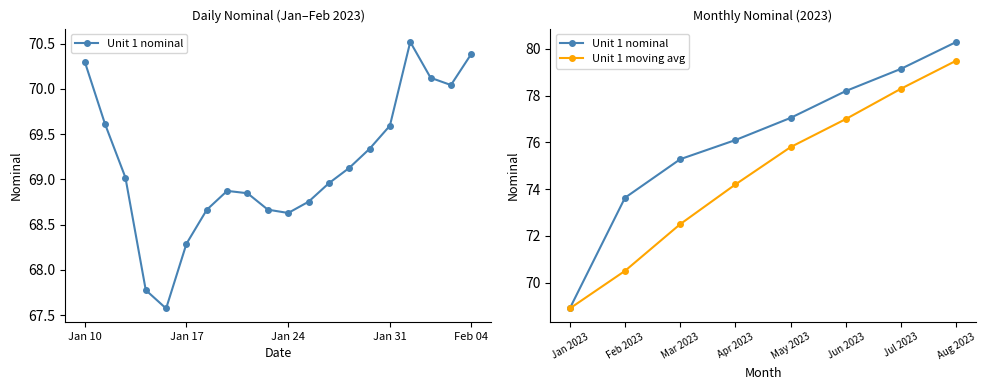

True or false: Unit 1 moving avg has more than 1 points higher than both neighbors.

False